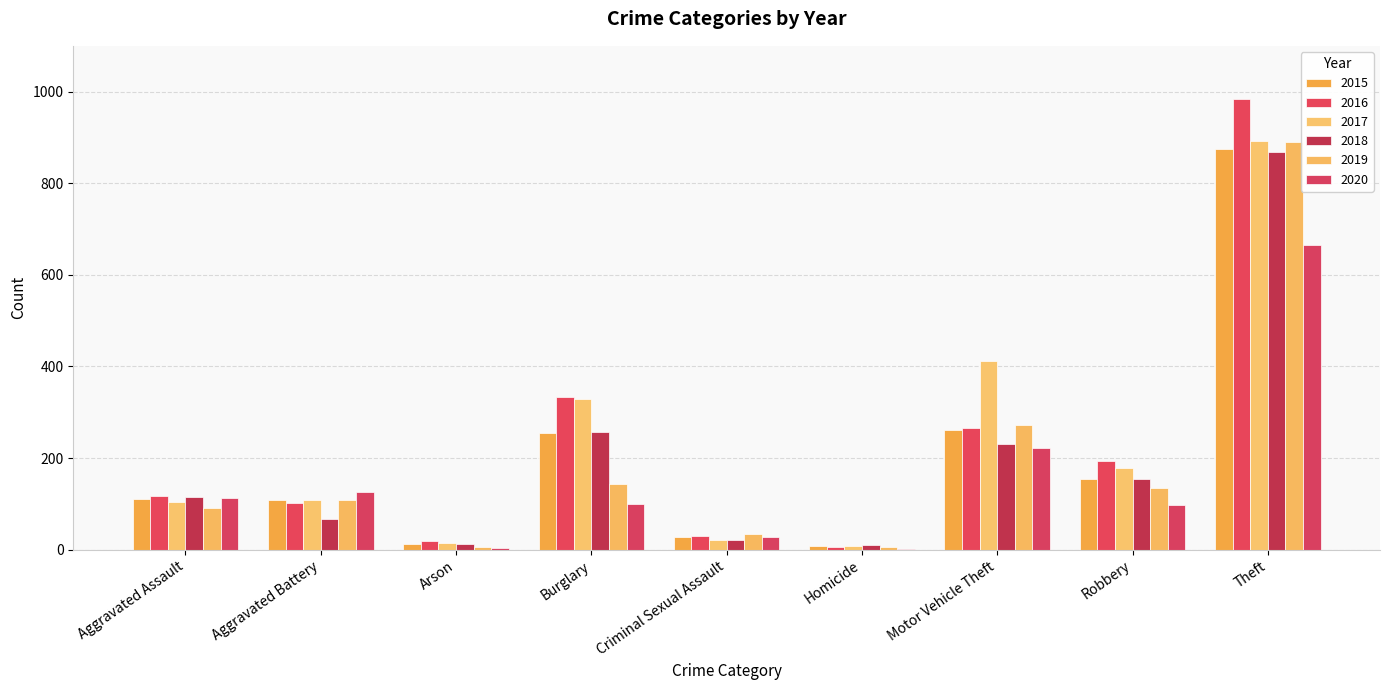

How many groups of bars are there?

9